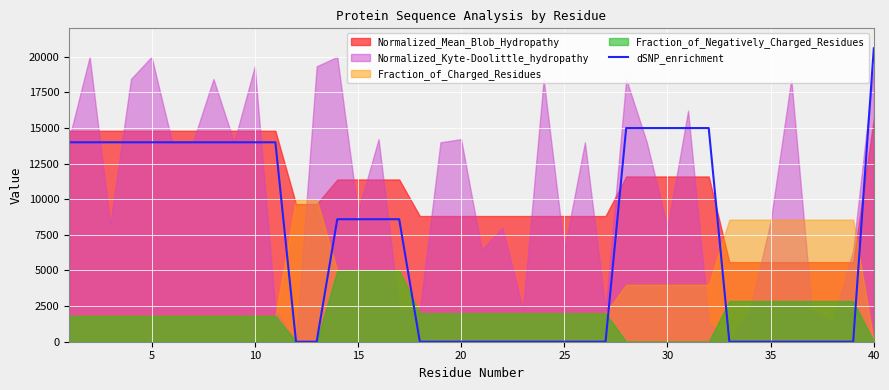

What is the sum of all values?

284000